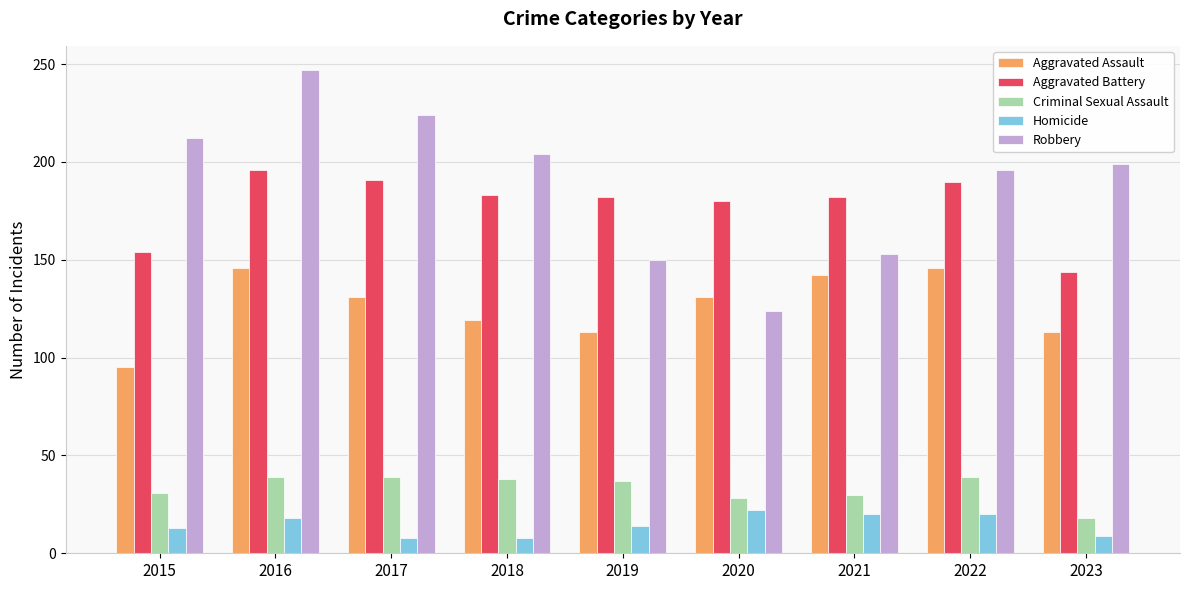

The Aggravated Battery series shows 110 at 2017. True or false?

False